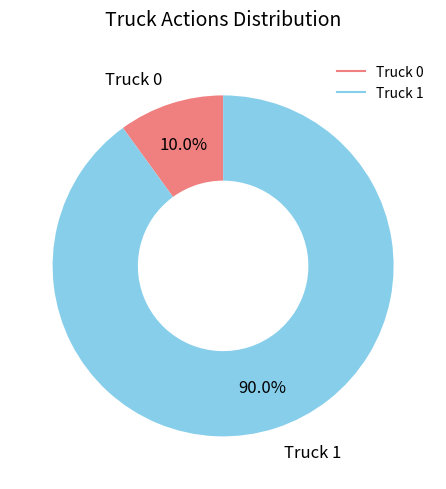

Between Truck 0 and Truck 1, which is larger?

Truck 1